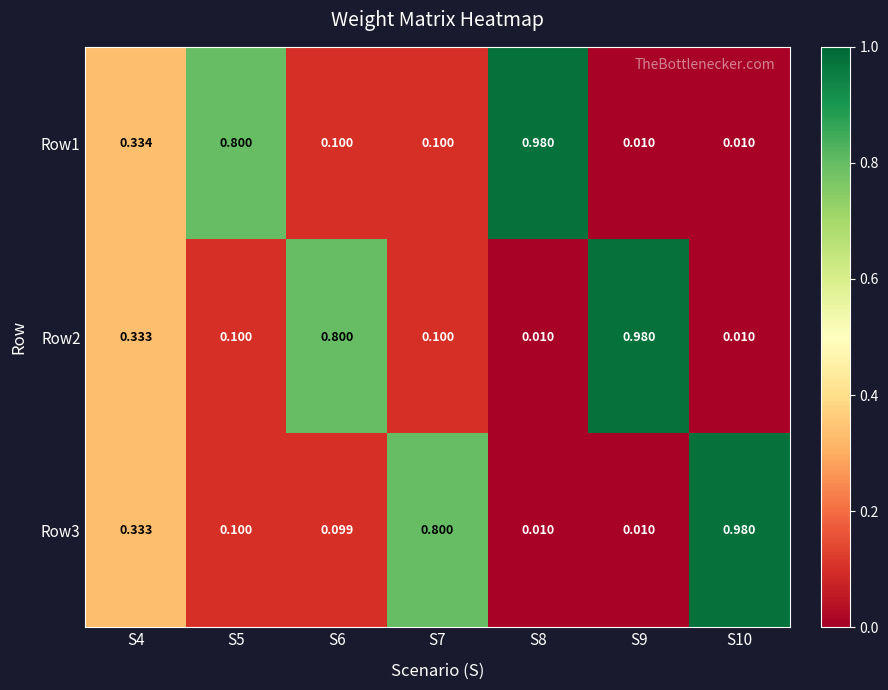

Is the value of Row1 at S4 greater than the value of Row2 at S9?

No